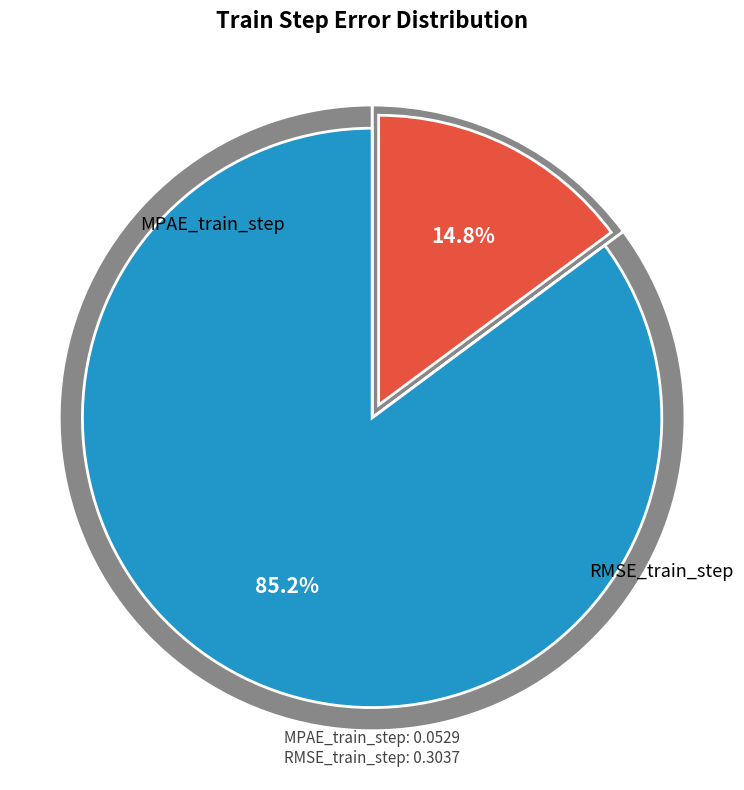

Count the number of slices in the pie.

2